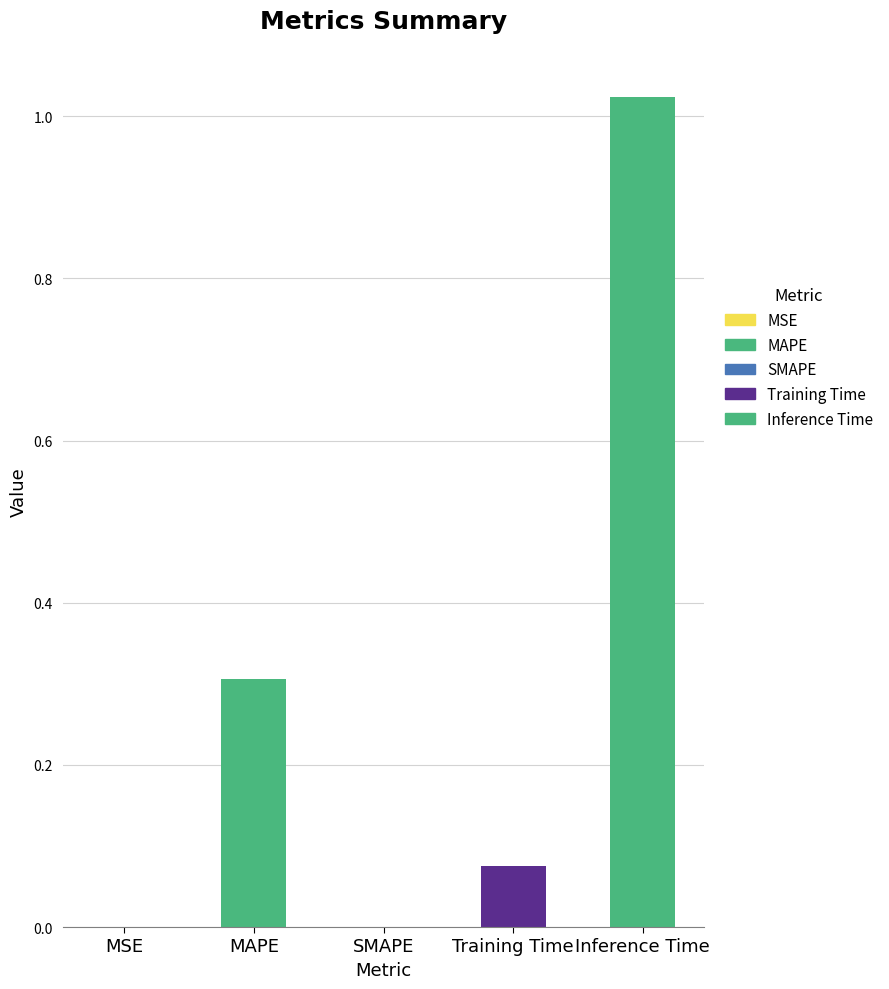

Between MSE and Inference Time, which is larger?

Inference Time